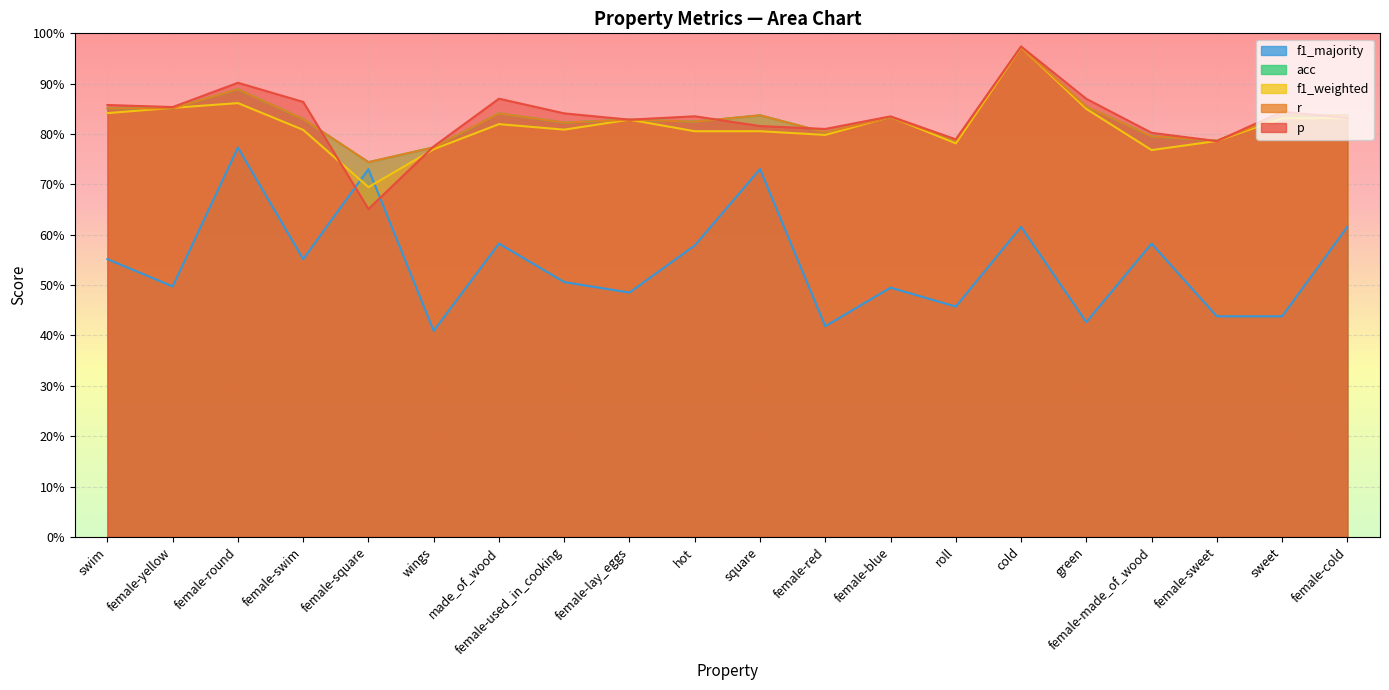

What is the sum of the f1_weighted values at female-blue and female-sweet?

1.6